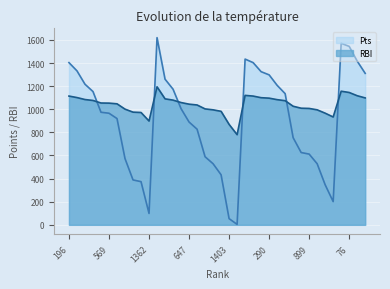

Between which two adjacent categories do Pts and RBI first intersect?

359 and 414